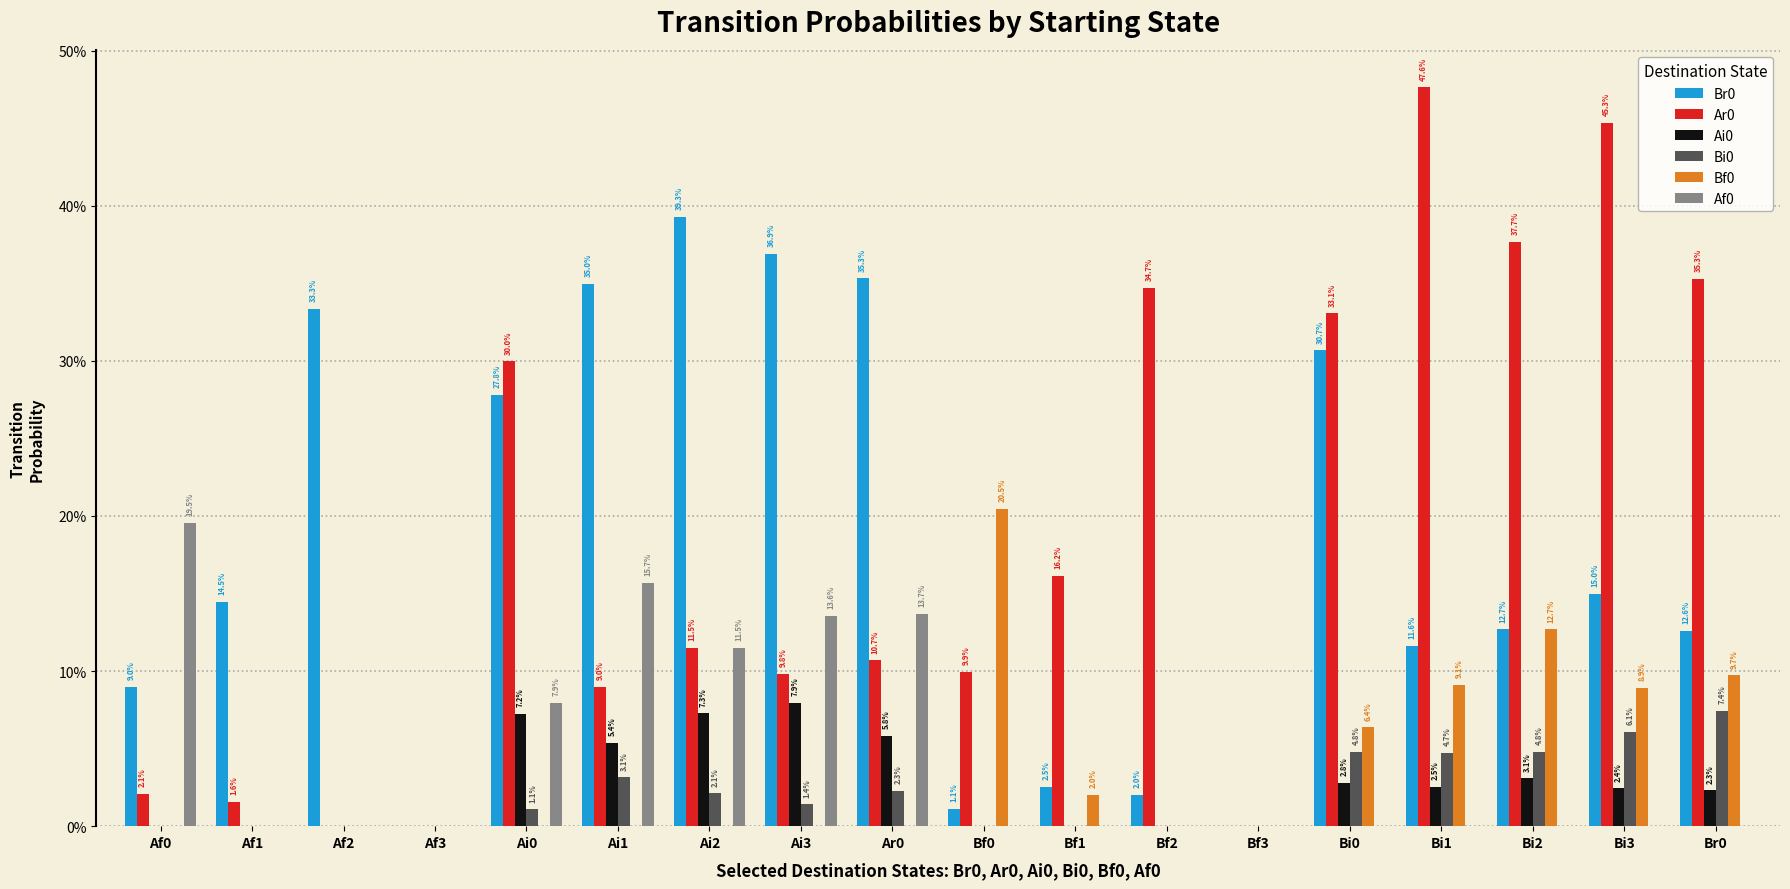

Reading left to right, what are all the values shown in this chart?

Br0: 0.1	0.1	0.3	0.0	0.3	0.3	0.4	0.4	0.4	0.0	0.0	0.0	0.0	0.3	0.1	0.1	0.1	0.1
Ar0: 0.0	0.0	0.0	0.0	0.3	0.1	0.1	0.1	0.1	0.1	0.2	0.3	0.0	0.3	0.5	0.4	0.5	0.4
Ai0: 0.0	0.0	0.0	0.0	0.1	0.1	0.1	0.1	0.1	0.0	0.0	0.0	0.0	0.0	0.0	0.0	0.0	0.0
Bi0: 0.0	0.0	0.0	0.0	0.0	0.0	0.0	0.0	0.0	0.0	0.0	0.0	0.0	0.0	0.0	0.0	0.1	0.1
Bf0: 0.0	0.0	0.0	0.0	0.0	0.0	0.0	0.0	0.0	0.2	0.0	0.0	0.0	0.1	0.1	0.1	0.1	0.1
Af0: 0.2	0.0	0.0	0.0	0.1	0.2	0.1	0.1	0.1	0.0	0.0	0.0	0.0	0.0	0.0	0.0	0.0	0.0